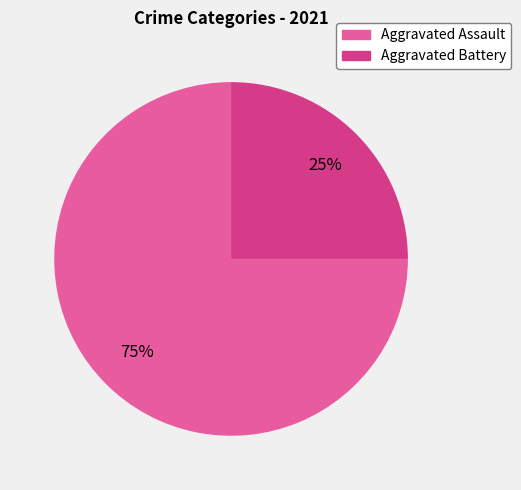

Is there a majority slice in this chart?

Yes